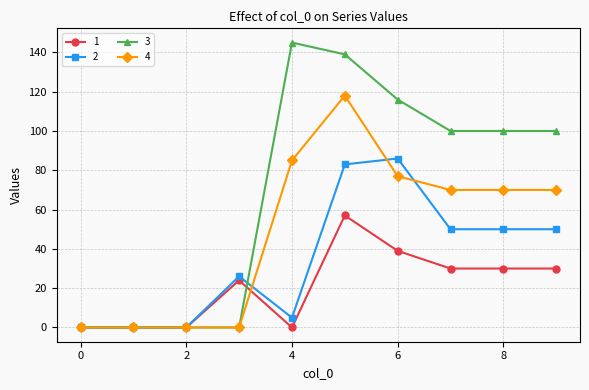

What is the value of the 4 point at the 9th from the left?

70